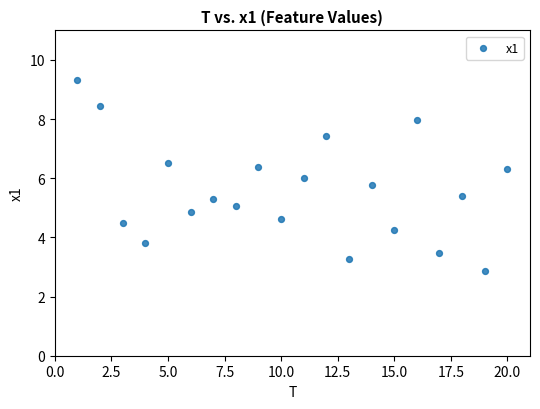

What is the range of Y values (max minus min)?

6.5